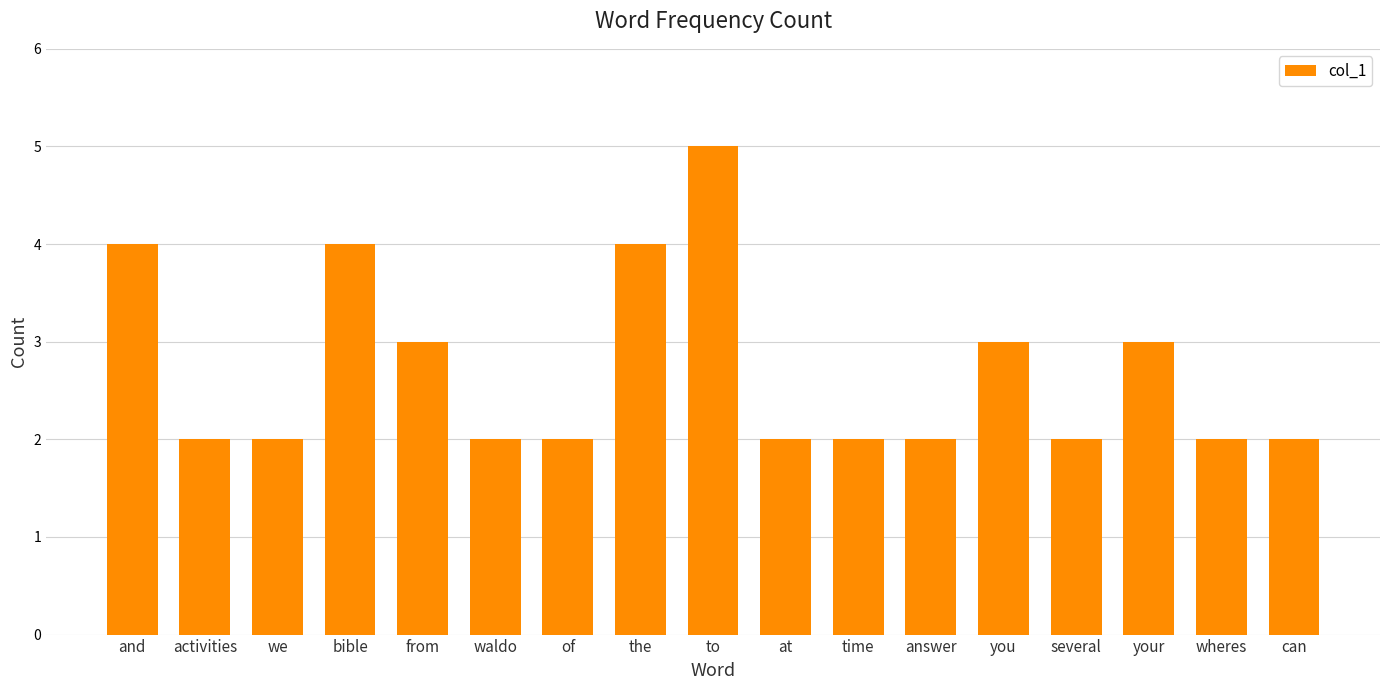

What is the change in value from and to can?

-2